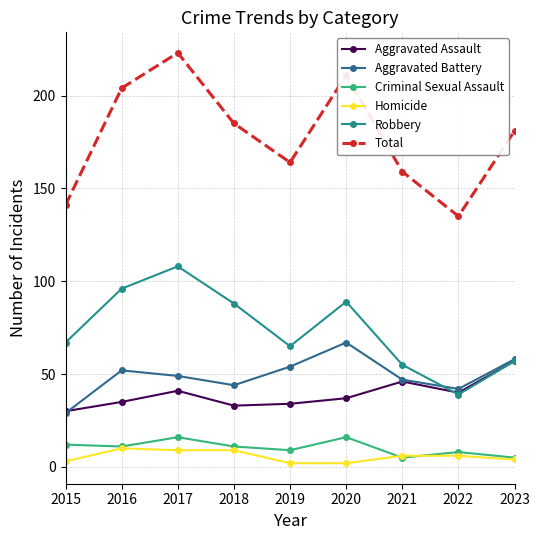

Reading right to left, what are all the values shown in this chart?

Aggravated Assault: 2023=57	2022=40	2021=46	2020=37	2019=34	2018=33	2017=41	2016=35	2015=30
Aggravated Battery: 2023=58	2022=42	2021=47	2020=67	2019=54	2018=44	2017=49	2016=52	2015=29
Criminal Sexual Assault: 2023=5	2022=8	2021=5	2020=16	2019=9	2018=11	2017=16	2016=11	2015=12
Homicide: 2023=4	2022=6	2021=6	2020=2	2019=2	2018=9	2017=9	2016=10	2015=3
Robbery: 2023=57	2022=39	2021=55	2020=89	2019=65	2018=88	2017=108	2016=96	2015=67
Total: 2023=181	2022=135	2021=159	2020=211	2019=164	2018=185	2017=223	2016=204	2015=141